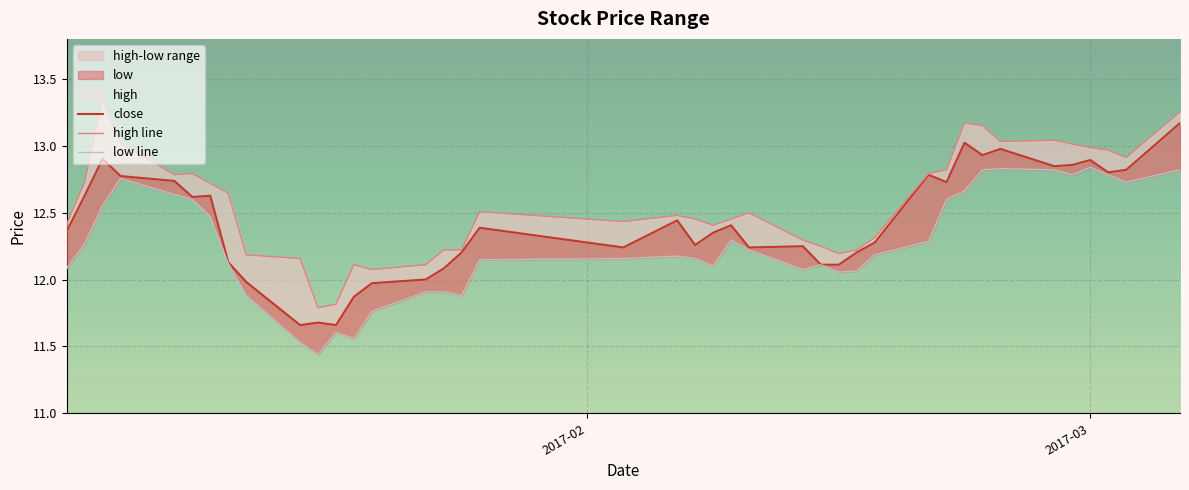

True or false: close and low line intersect in this chart.

False